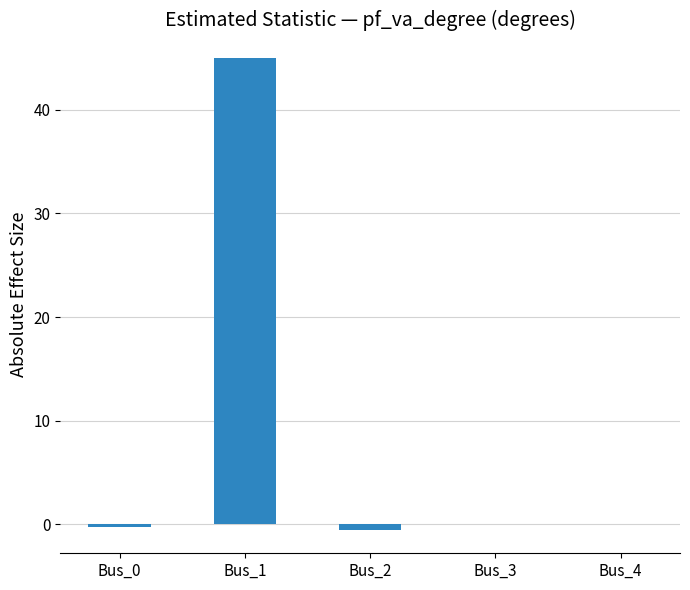

Count the number of categories in the chart.

5